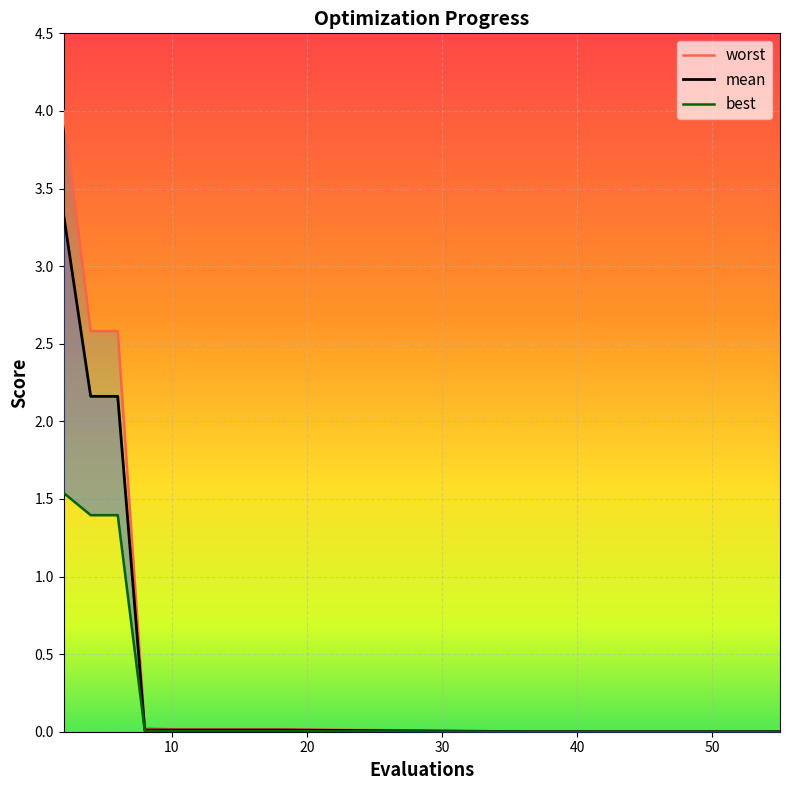

Does the chart display data point markers on the line(s)?

No